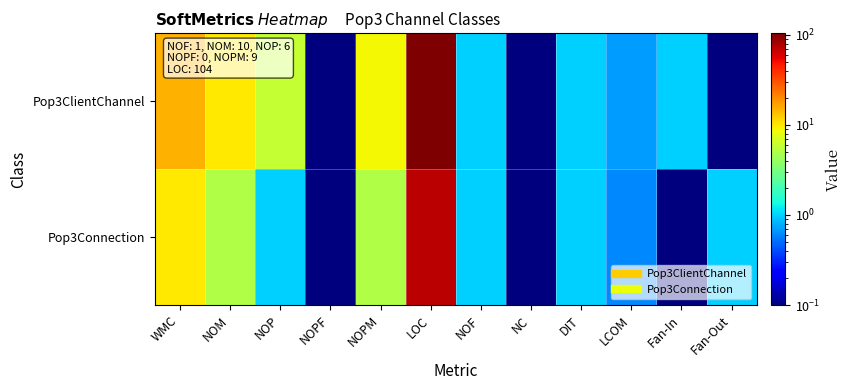

At which category is the sum across all series the highest?

LOC